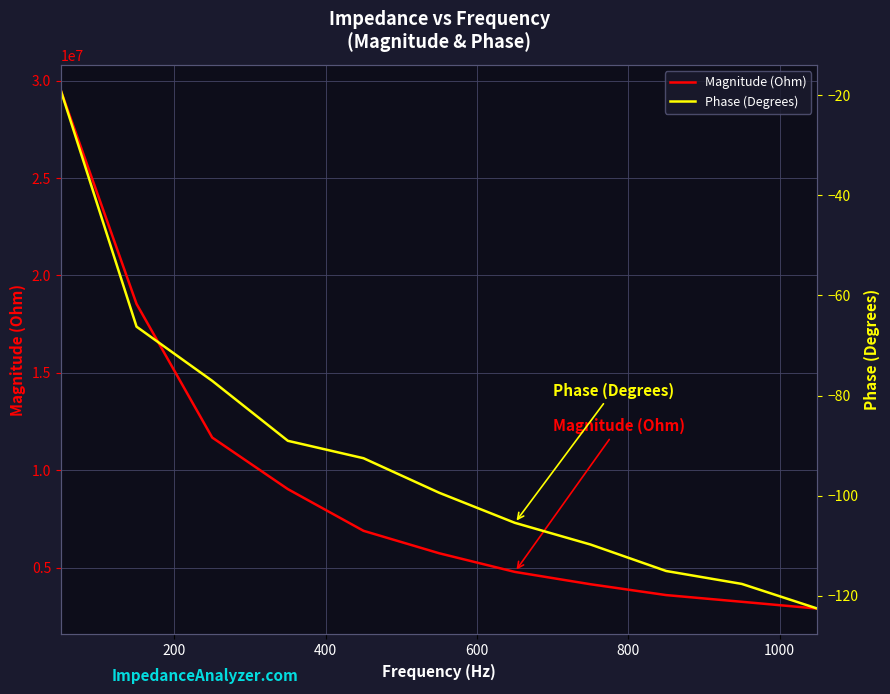

Reading left to right, transcribe all the data shown in this chart.

Magnitude (Ohm): 29490506.8	18539661.3	11675993.4	9027117.7	6885141.7	5732519.2	4775135.2	4141296.9	3584206.5	3240413.5	2890659.4
Phase (Degrees): -19.1	-66.2	-77.1	-89.0	-92.5	-99.4	-105.4	-109.8	-115.0	-117.6	-122.6